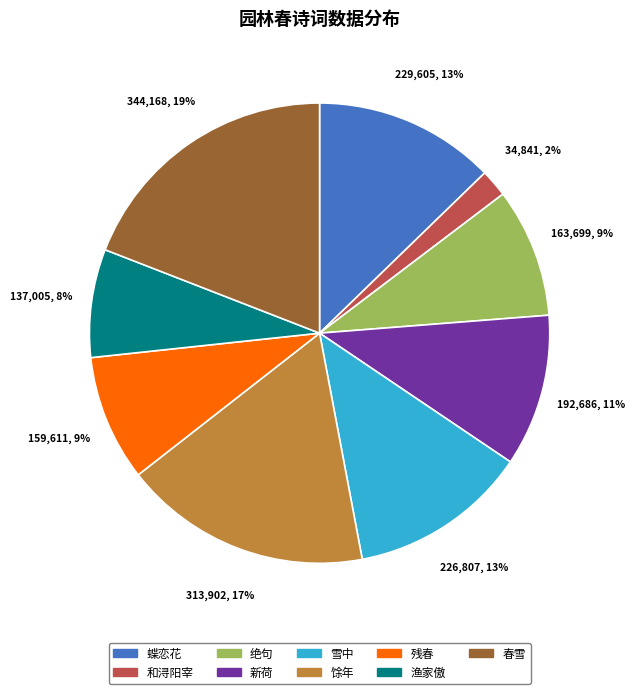

To the nearest percent, what is the average slice percentage?

11%